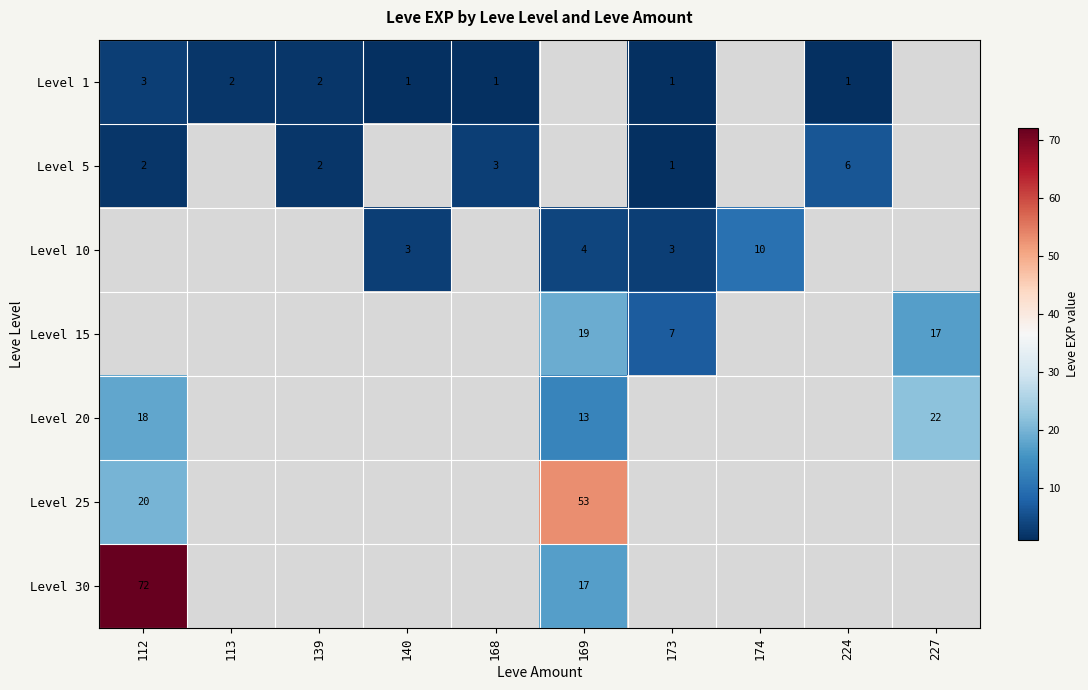

The Level 15 series shows 19 at 169. True or false?

True